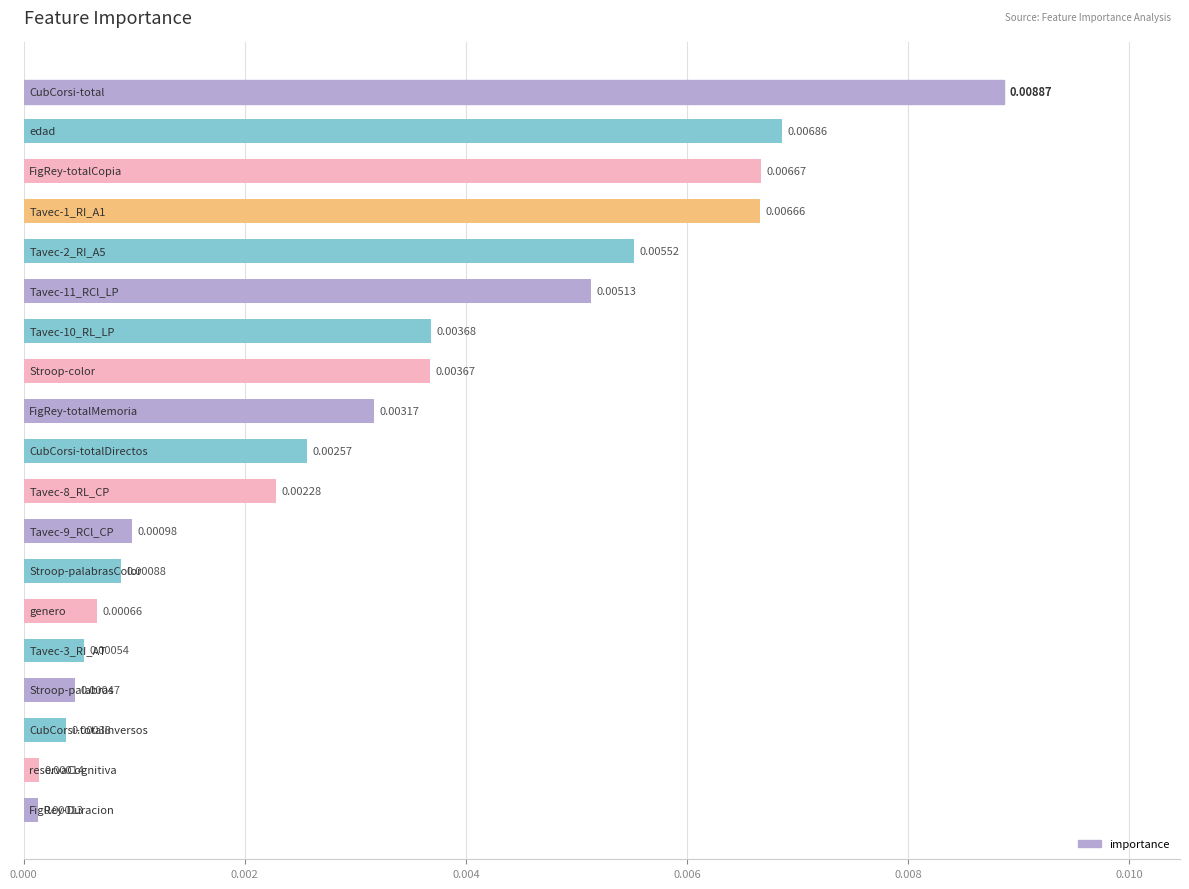

Count the number of categories in the chart.

19